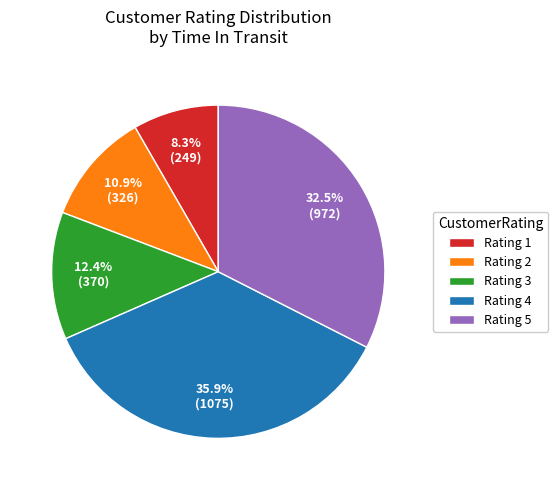

To the nearest percent, what is the difference between the largest and smallest slice percentages?

28%